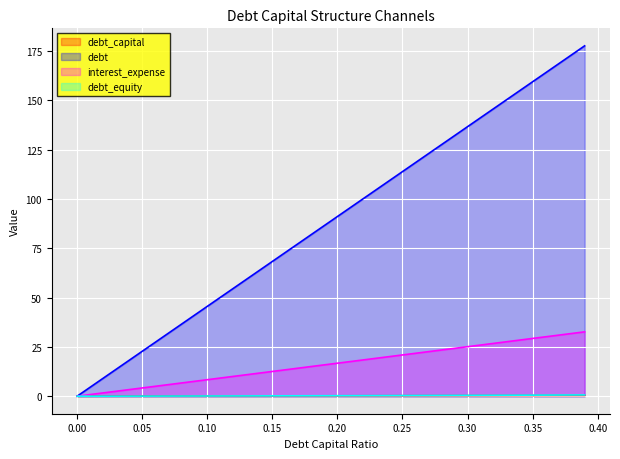

True or false: debt_equity has a value of 0.1 at 0.05.

False